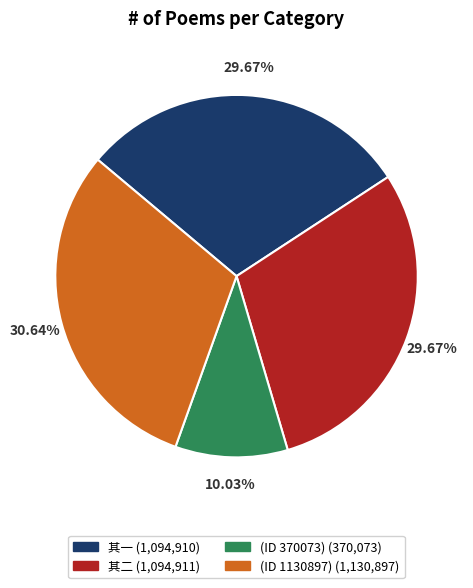

Does any single category account for the majority?

No